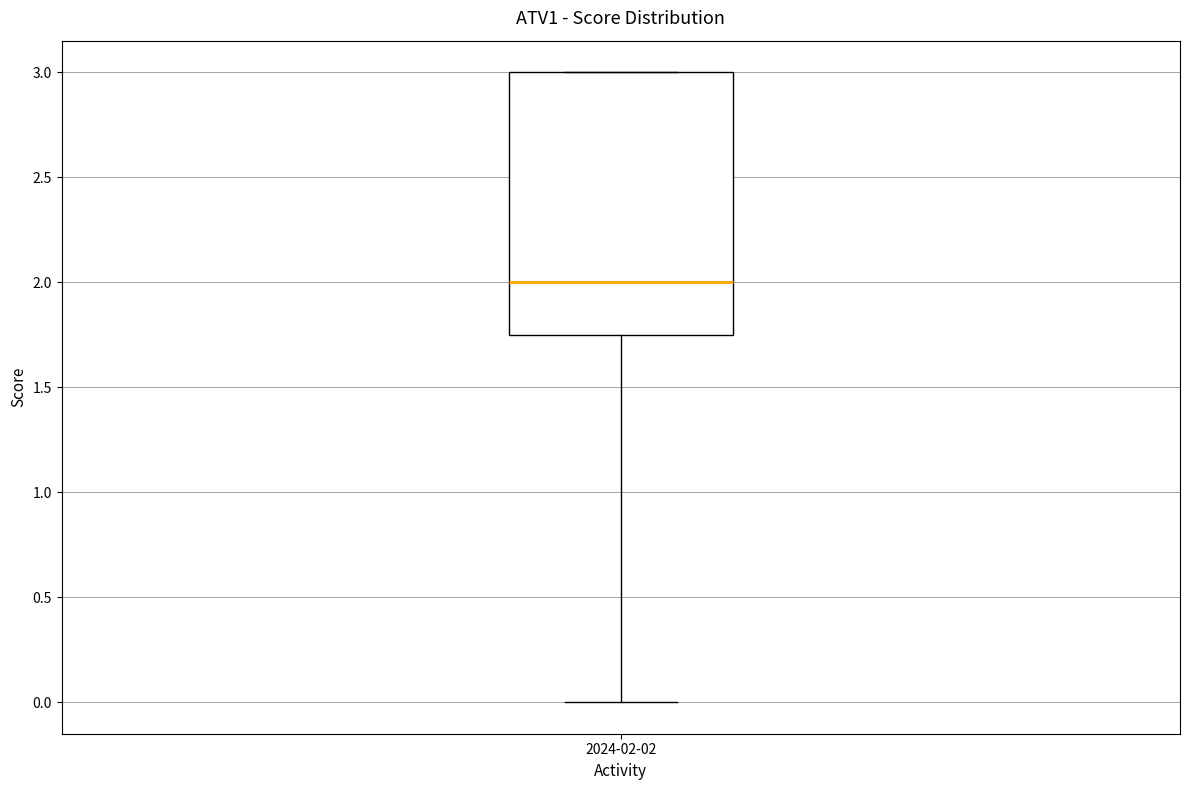

Transcribe this box plot: give where the median line is, the range the box spans, and where the two whiskers end, as read against the y-axis. The values are not printed on the chart, so give them approximately, as read against the axis.

median 2.00, box 1.75 to 3.00, whiskers 0.00 to 3.00